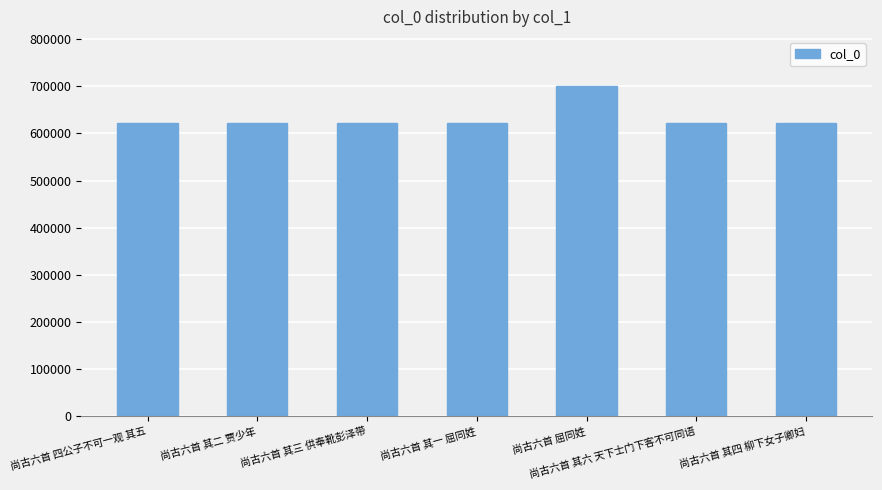

Count the number of data series in this chart.

1